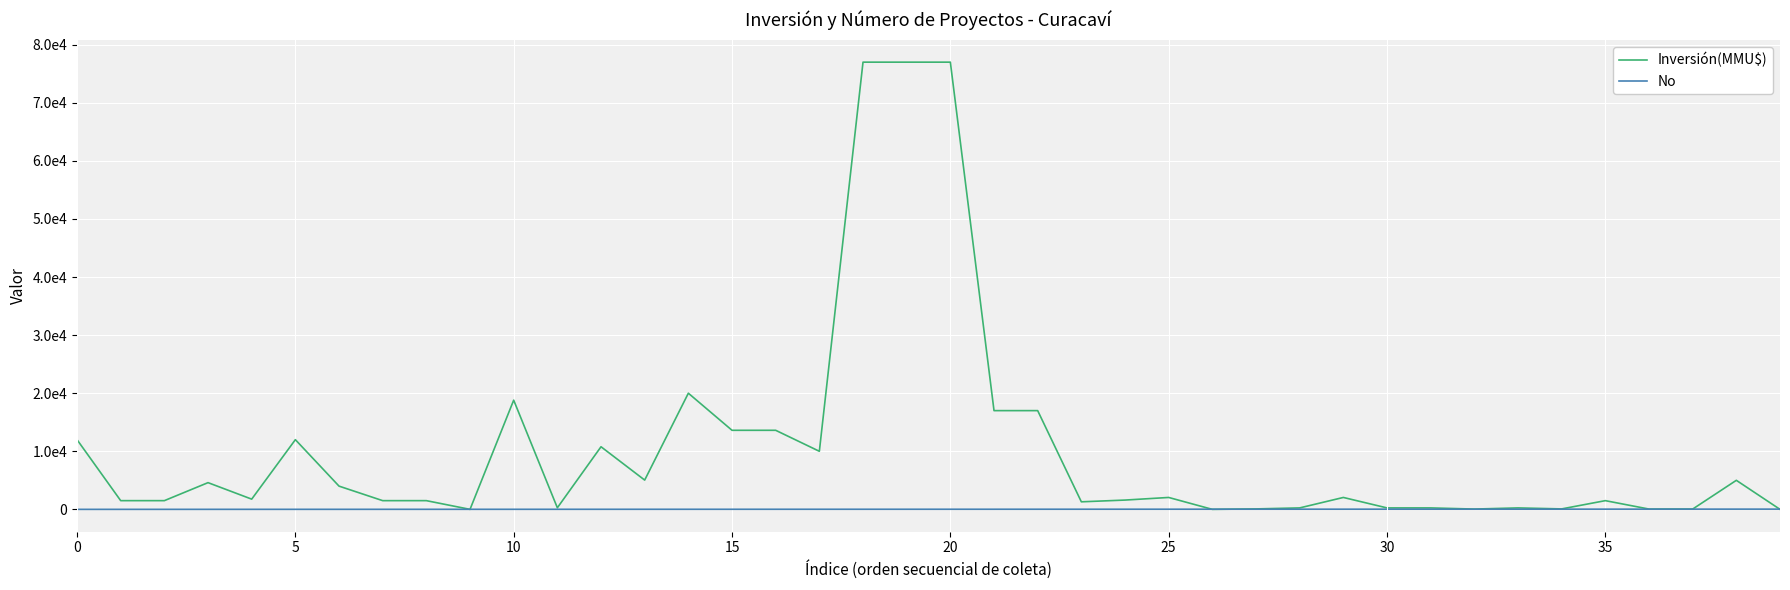

Which series has the largest range (max minus min)?

Inversión(MMU$)